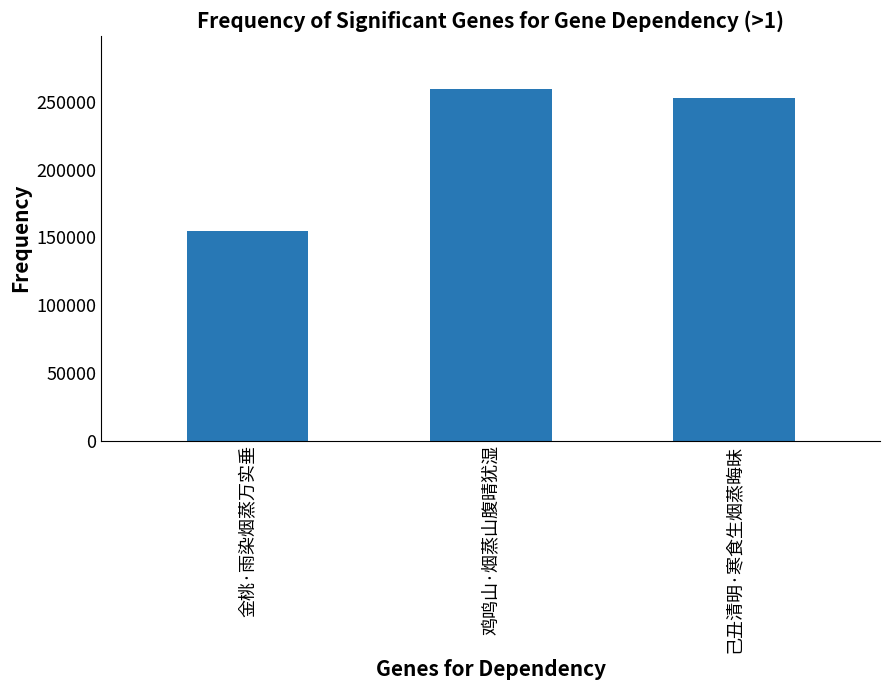

Reading left to right, what are all the values shown in this chart?

金桃·雨染烟蒸万实垂=154570	鸡鸣山·烟蒸山腹晴犹湿=259770	己丑清明·寒食生烟蒸晦昧=252685